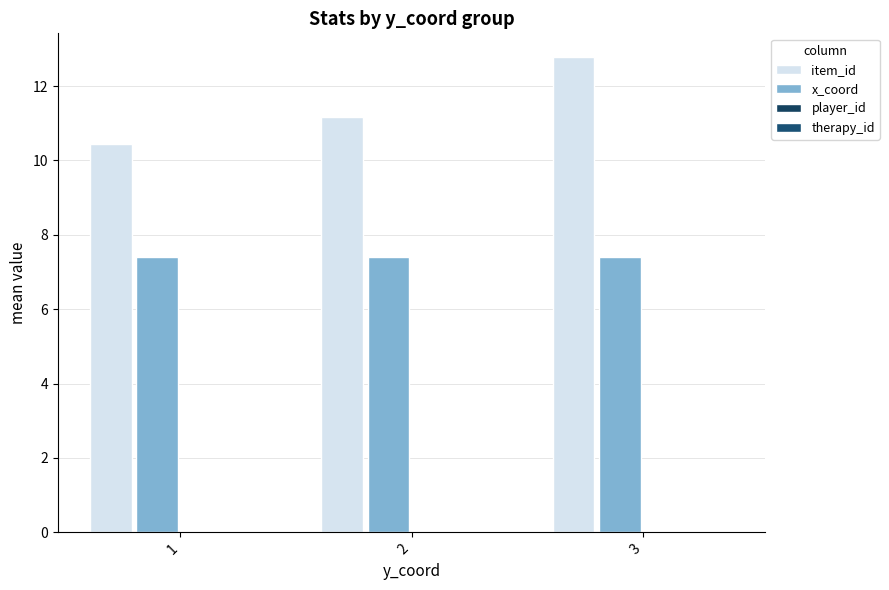

Reading left to right, extract all data points from this chart.

item_id: 10.4	11.2	12.8
x_coord: 7.4	7.4	7.4
player_id: 0.0	0.0	0.0
therapy_id: 0.0	0.0	0.0